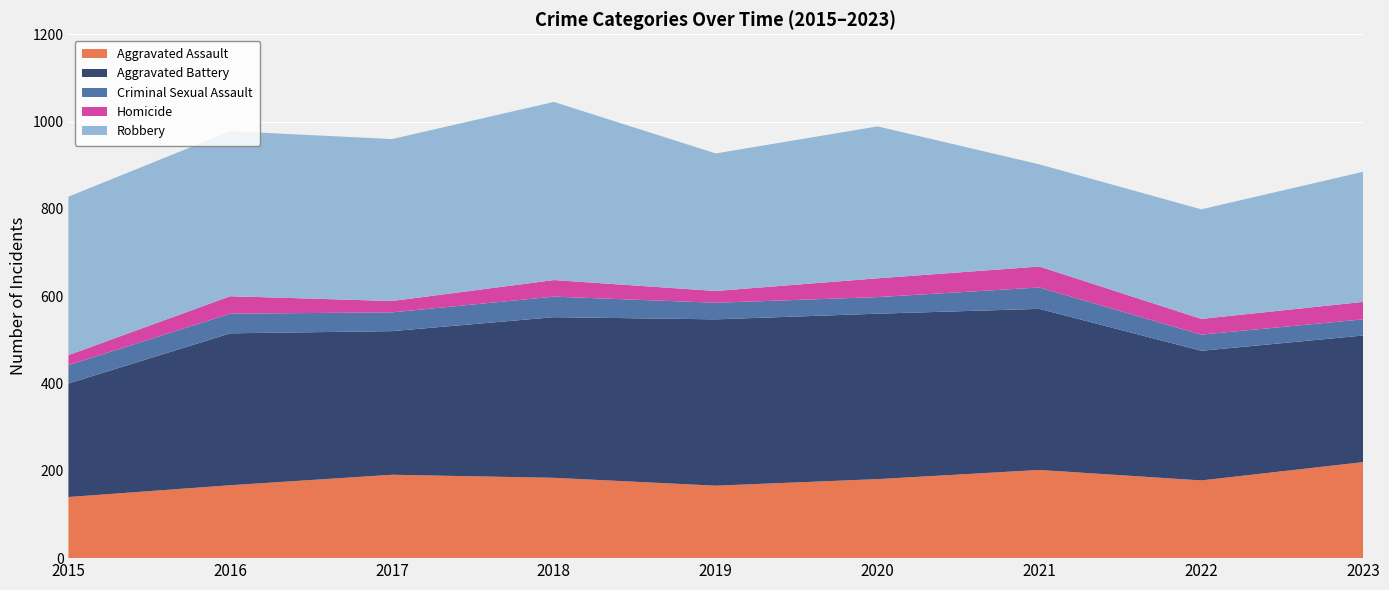

Reading right to left, extract all data points from this chart.

Aggravated Assault: 2023=220	2022=178	2021=202	2020=181	2019=166	2018=184	2017=191	2016=167	2015=140
Aggravated Battery: 2023=290	2022=297	2021=369	2020=379	2019=381	2018=368	2017=329	2016=348	2015=260
Criminal Sexual Assault: 2023=37	2022=37	2021=49	2020=38	2019=38	2018=47	2017=43	2016=45	2015=42
Homicide: 2023=40	2022=36	2021=48	2020=43	2019=27	2018=38	2017=26	2016=40	2015=23
Robbery: 2023=298	2022=251	2021=234	2020=348	2019=315	2018=408	2017=371	2016=378	2015=363